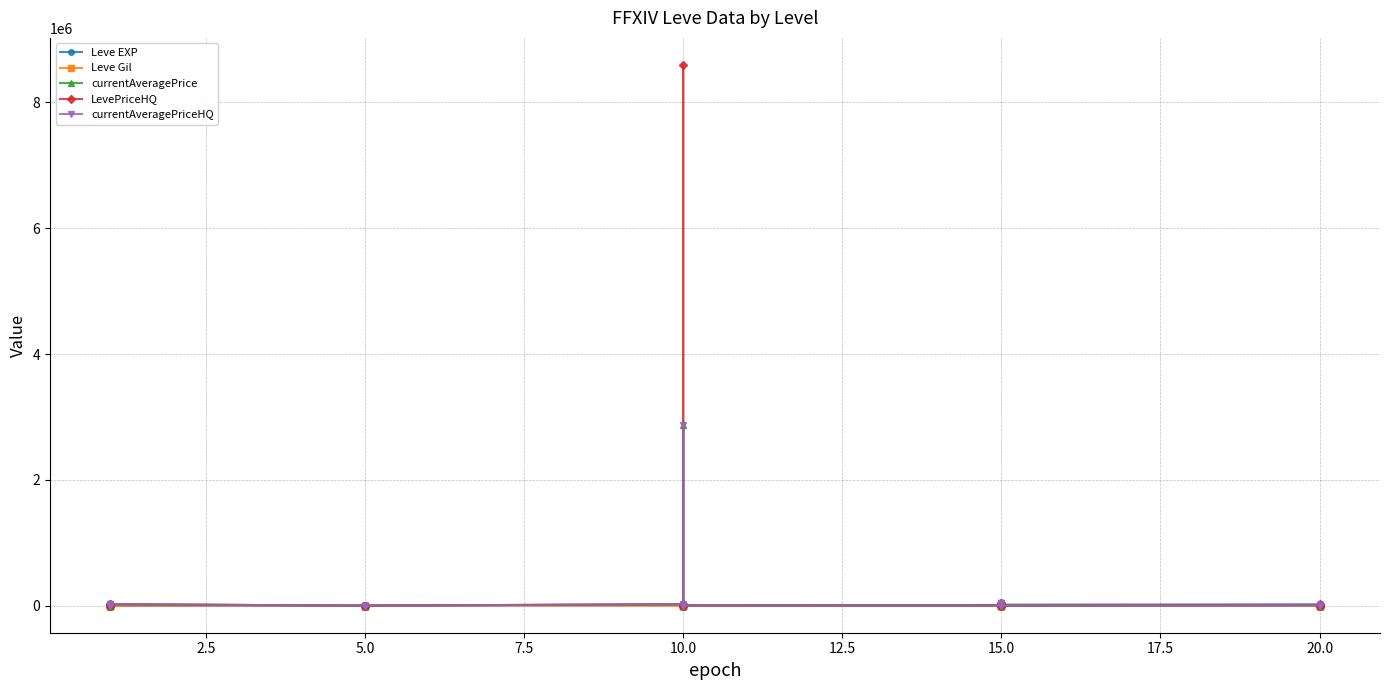

What is the difference between the maximum and minimum values in the currentAveragePriceHQ series?

2865085.5